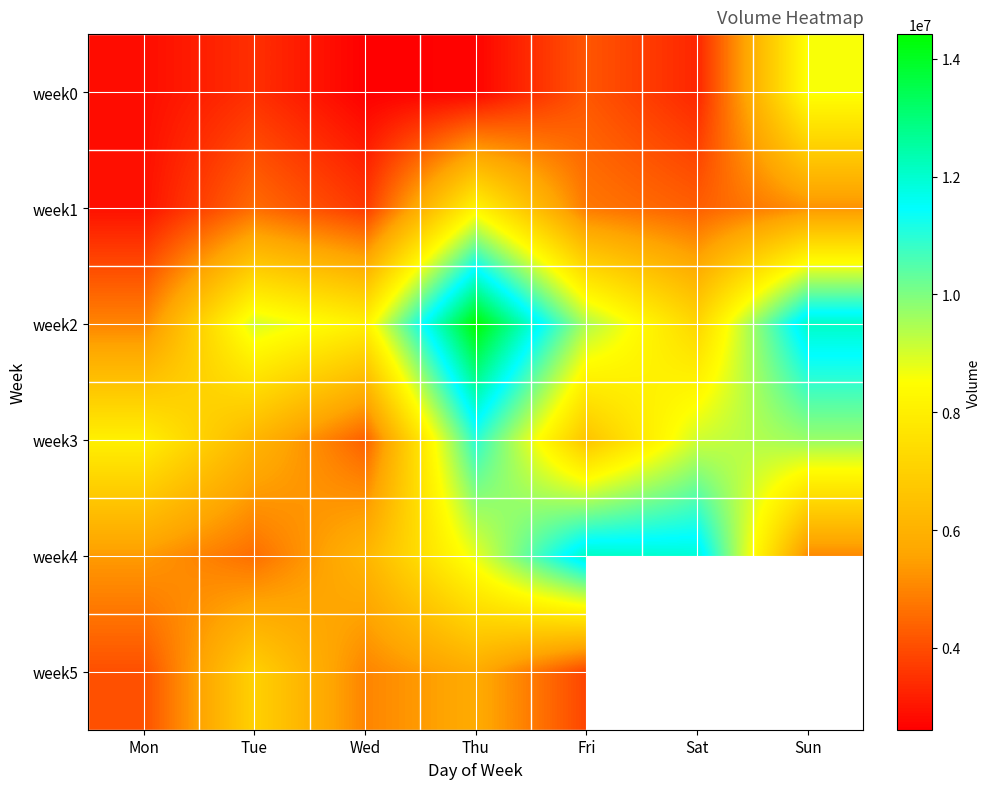

At Thu, list the series in order from largest to smallest.

week2, week3, week4, week1, week5, week0